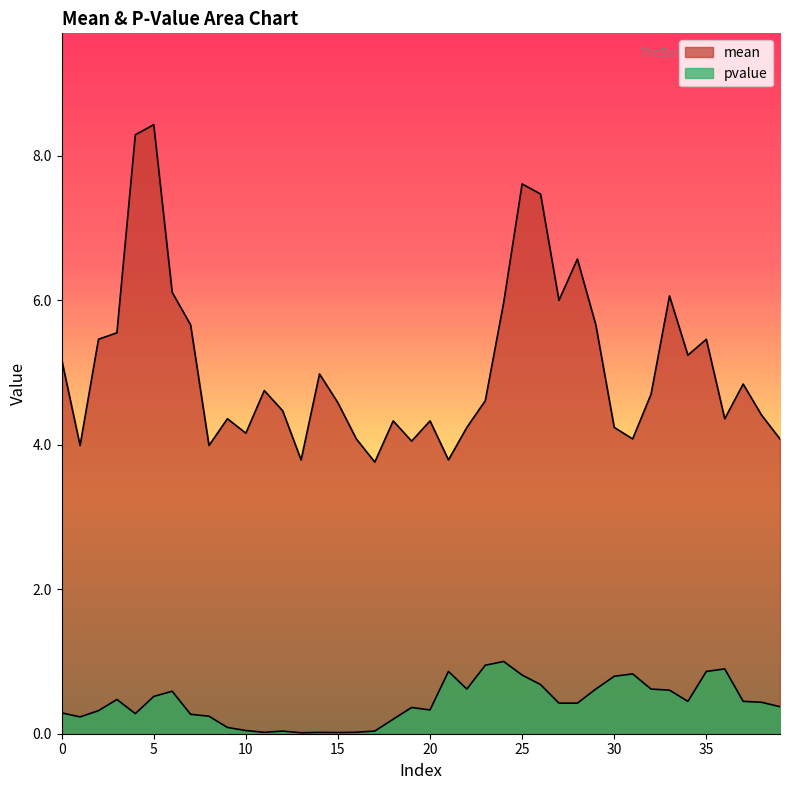

Which category has the lowest value across all series?

13